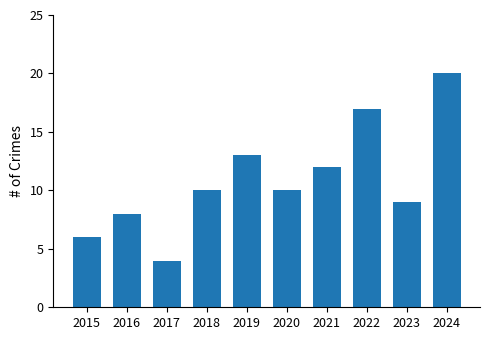

Which label corresponds to the smallest value in the chart?

2017